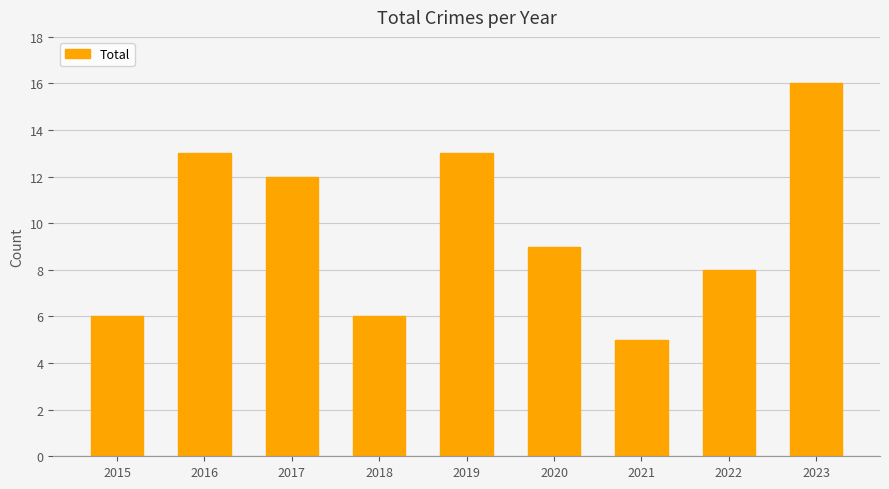

Where is the data nearest to the value 10?

2020